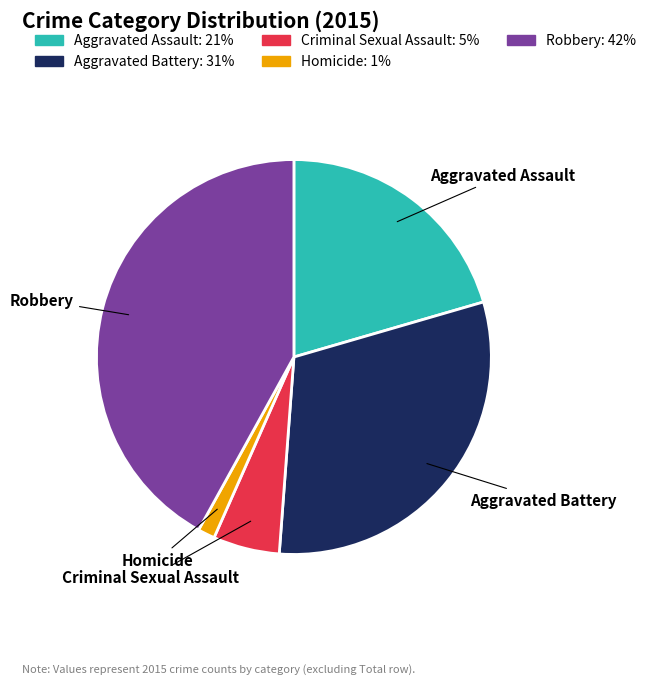

What is the largest slice in the pie chart?

Robbery